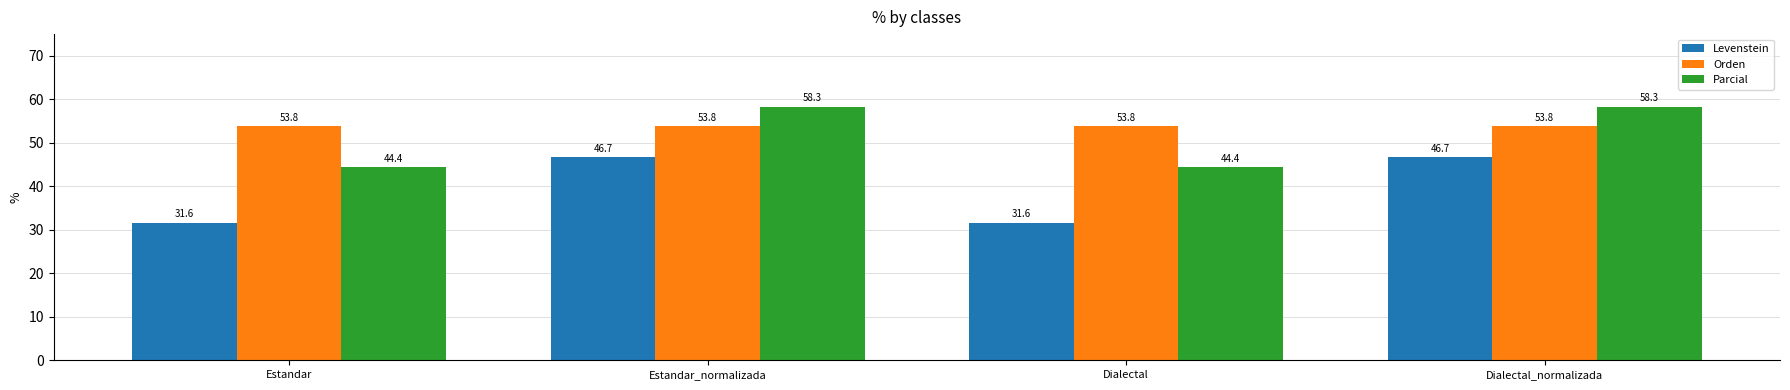

What is the approximate value of Parcial at Dialectal_normalizada?

58.3